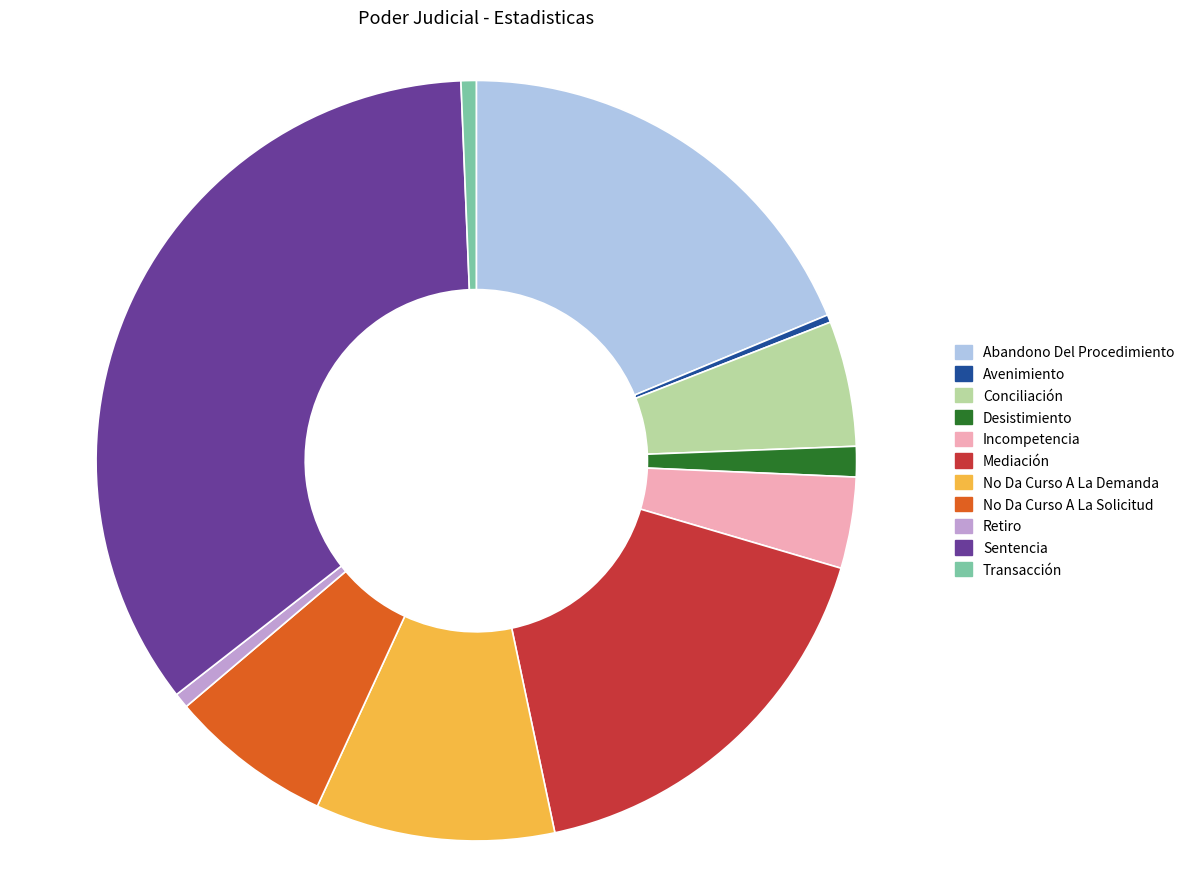

Which slice is the largest?

Sentencia